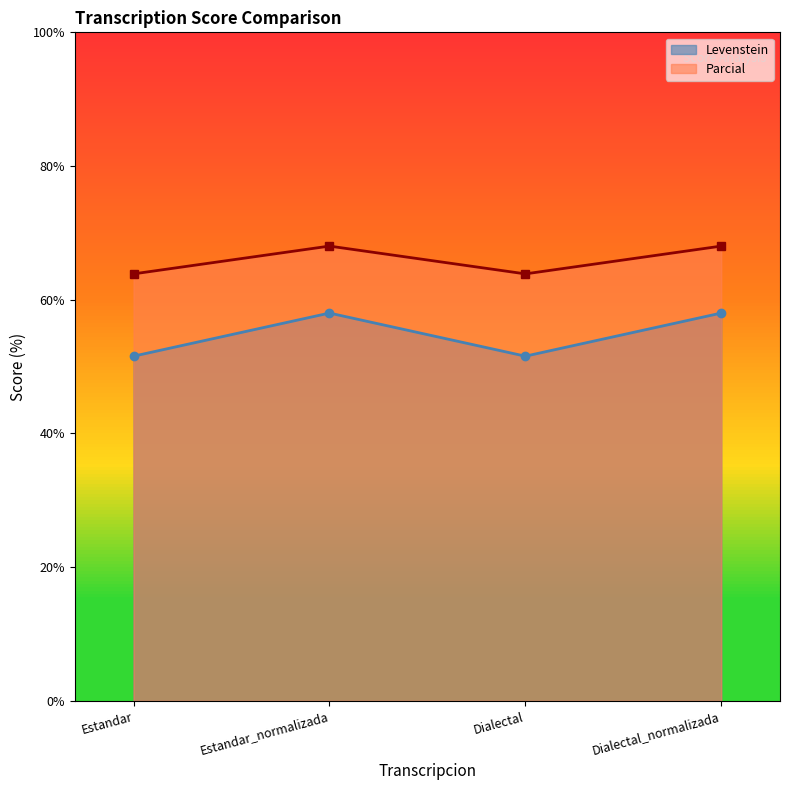

Which series has the widest spread of values?

Levenstein